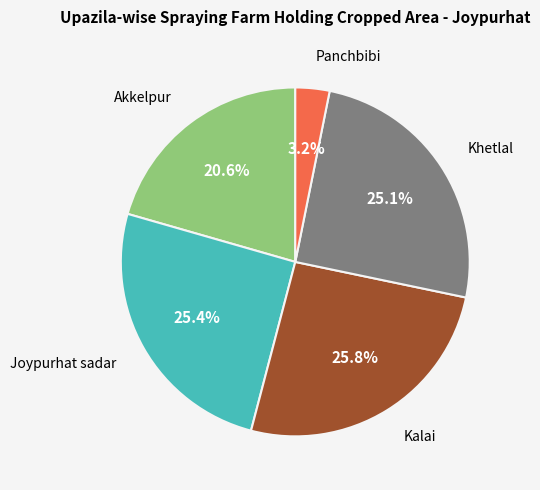

Is it true that Kalai is 26% of the pie?

True